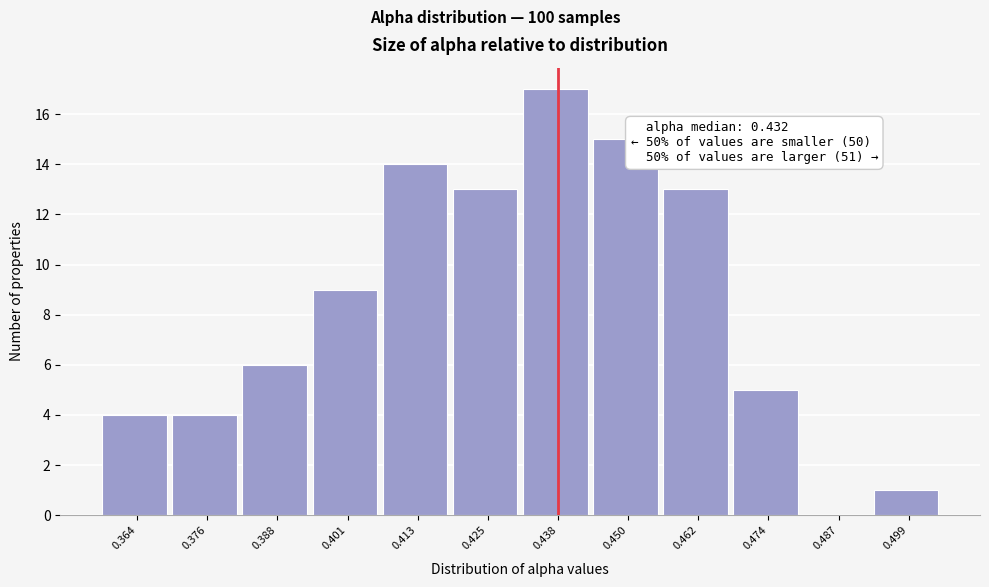

Over which range of the x-axis is the bar tallest?

0.432 to 0.444